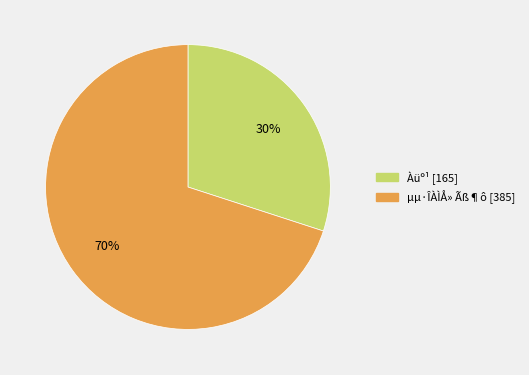

How many segments does this pie chart have?

2